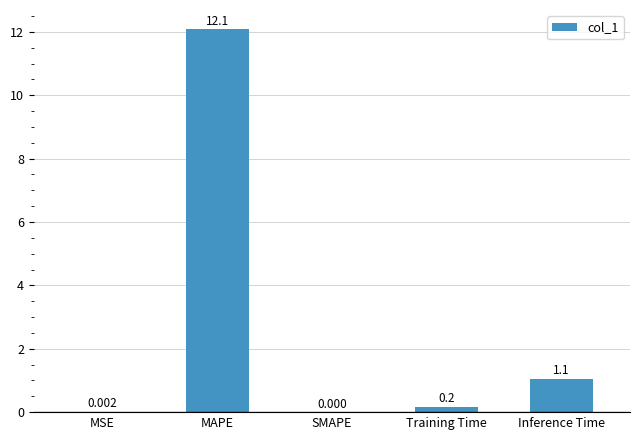

At which category does the chart reach its peak across all series?

MAPE